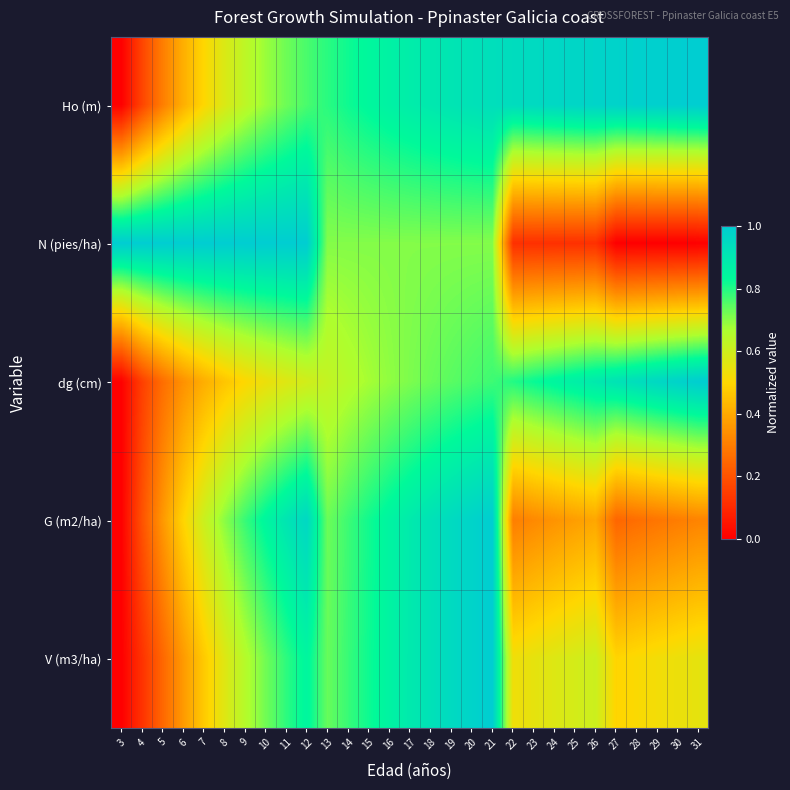

Which series changed the most between 6 and 26?

N (pies/ha)